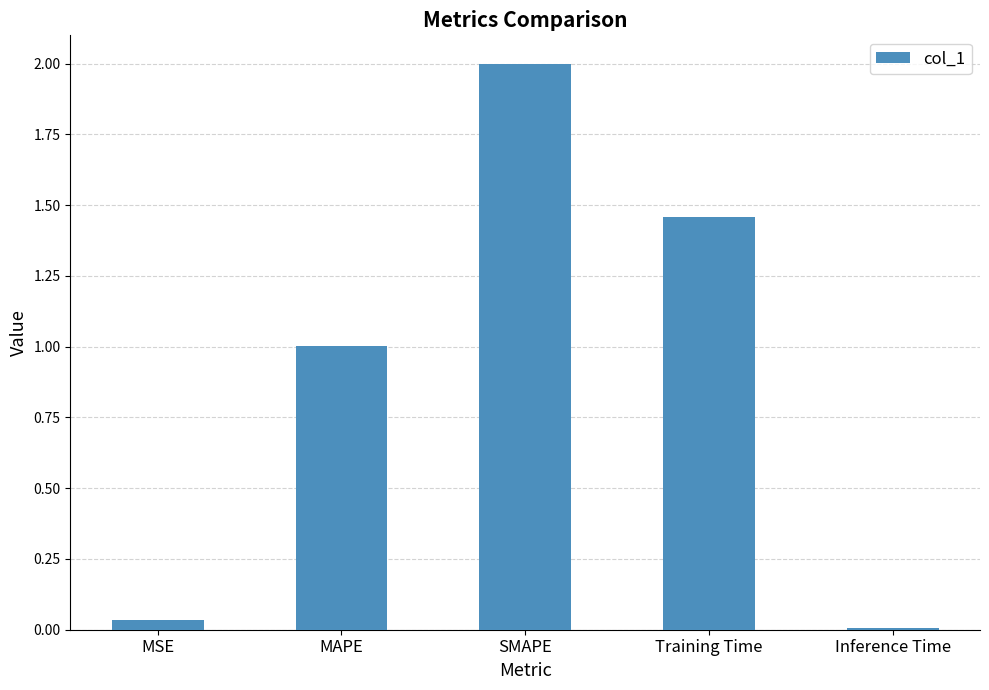

List the labels in order of value, largest first.

SMAPE, Training Time, MAPE, MSE, Inference Time